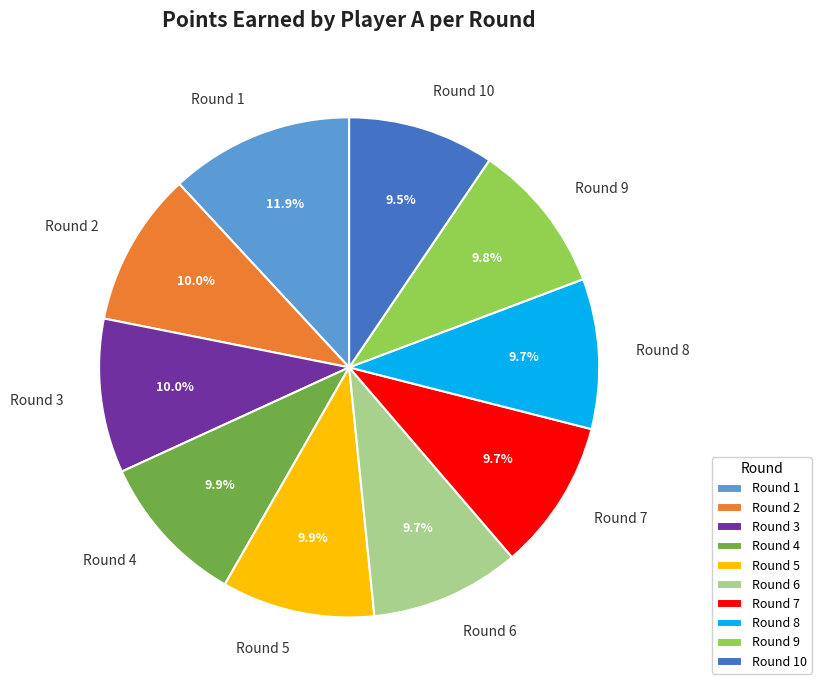

Count the number of slices in the pie.

10